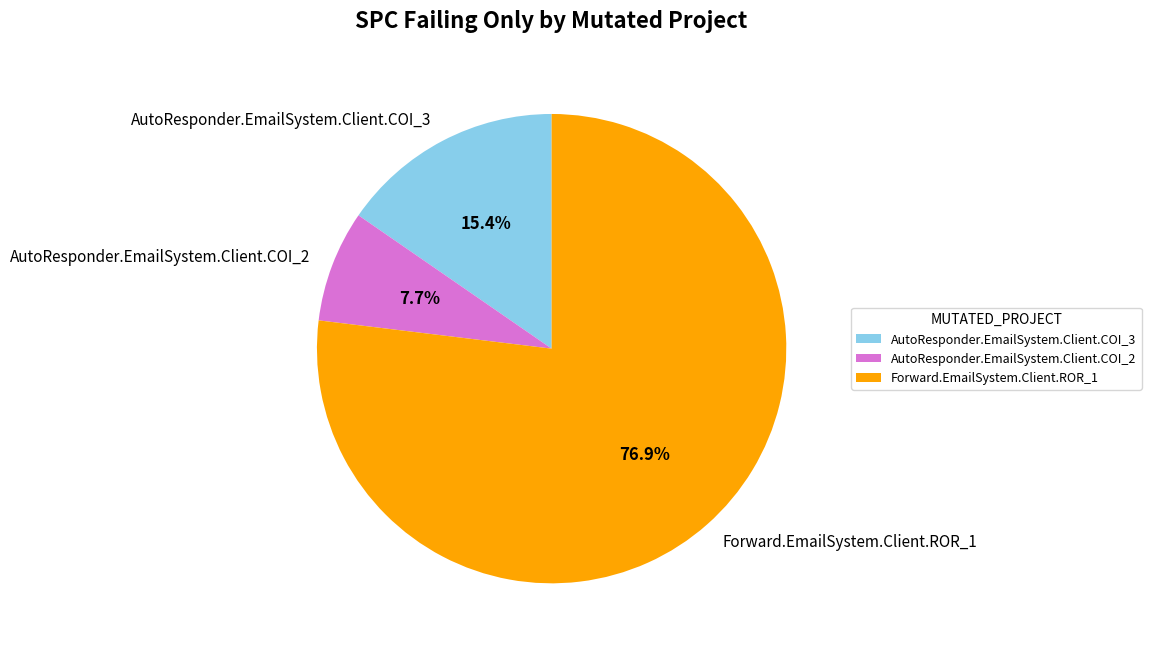

What is the ratio of the value at Forward.EmailSystem.Client.ROR_1 to the value at AutoResponder.EmailSystem.Client.COI_2?

10.0